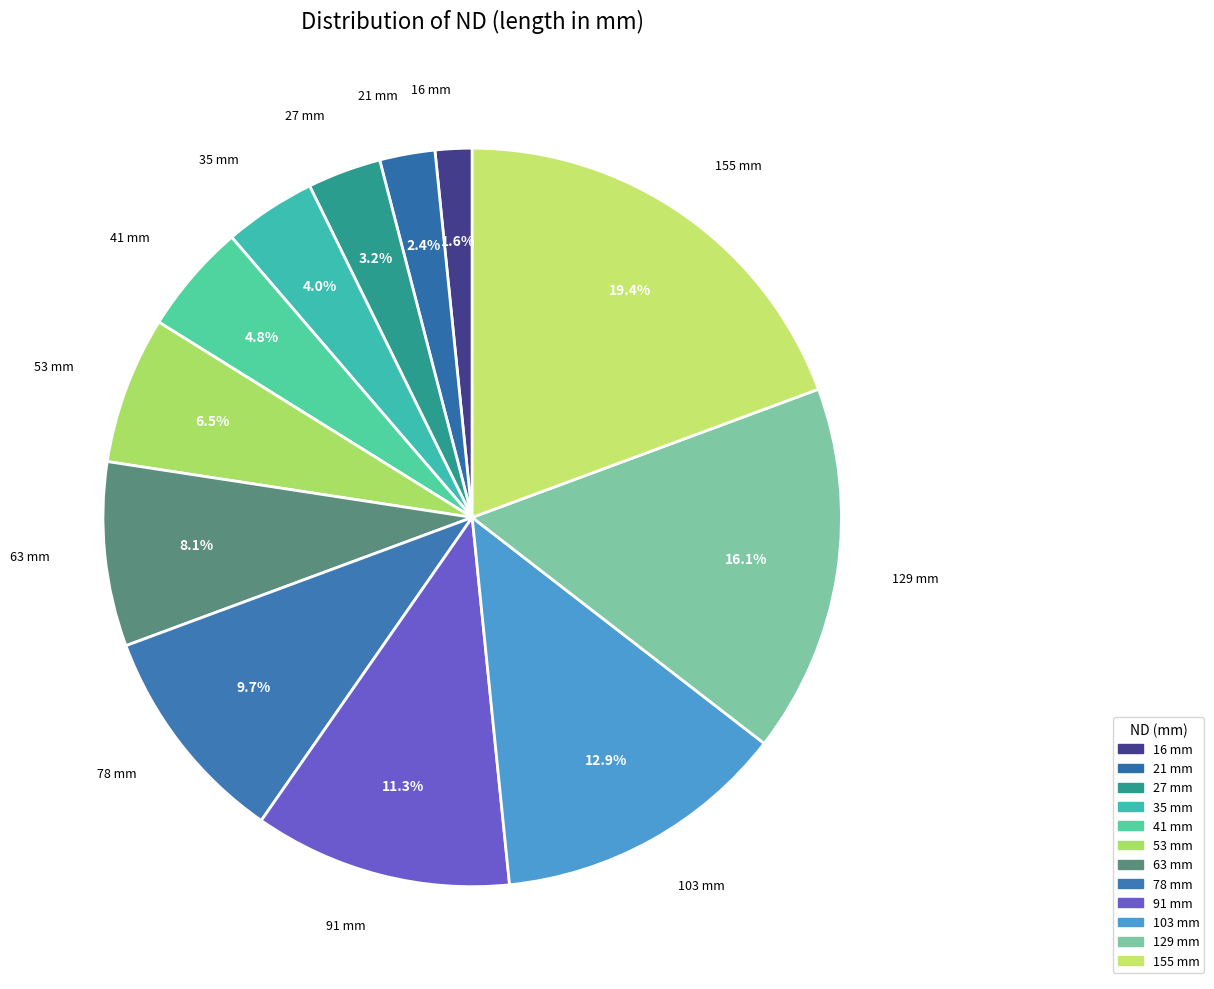

How many slices are in this pie chart?

12